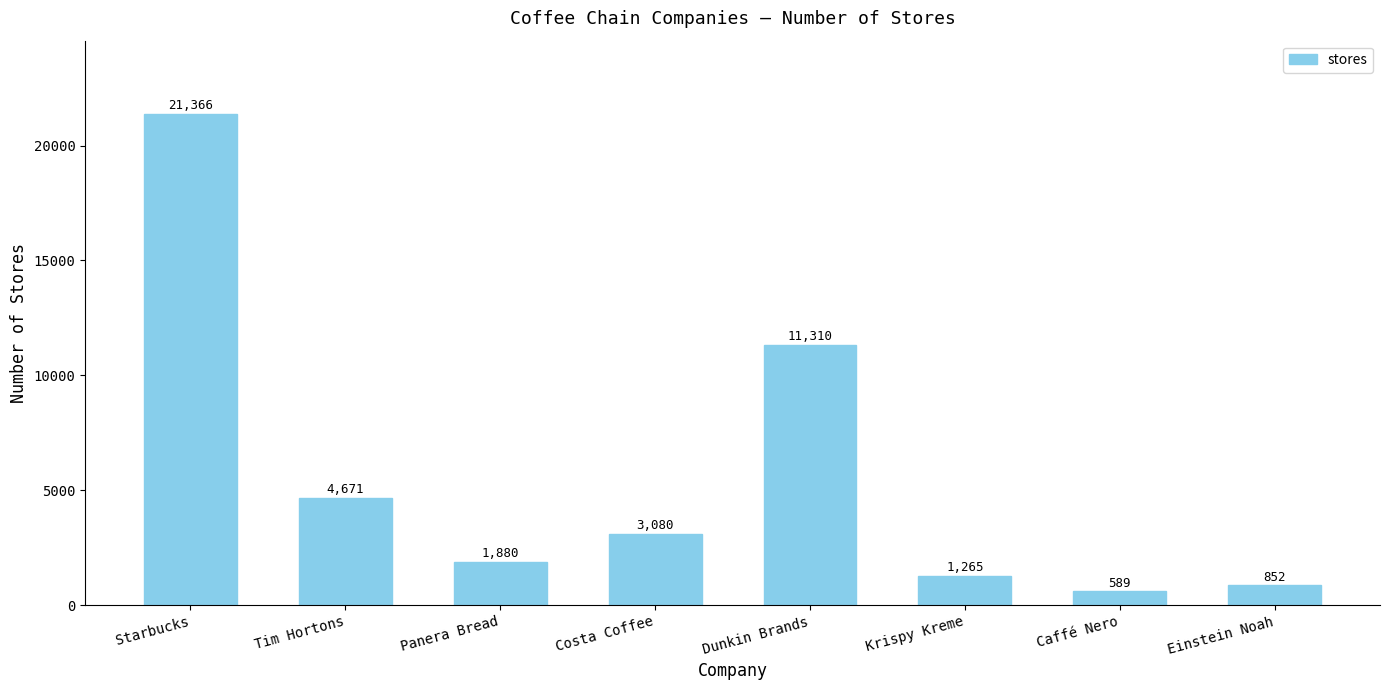

What is the label of the 1st bar from the right?

Einstein Noah